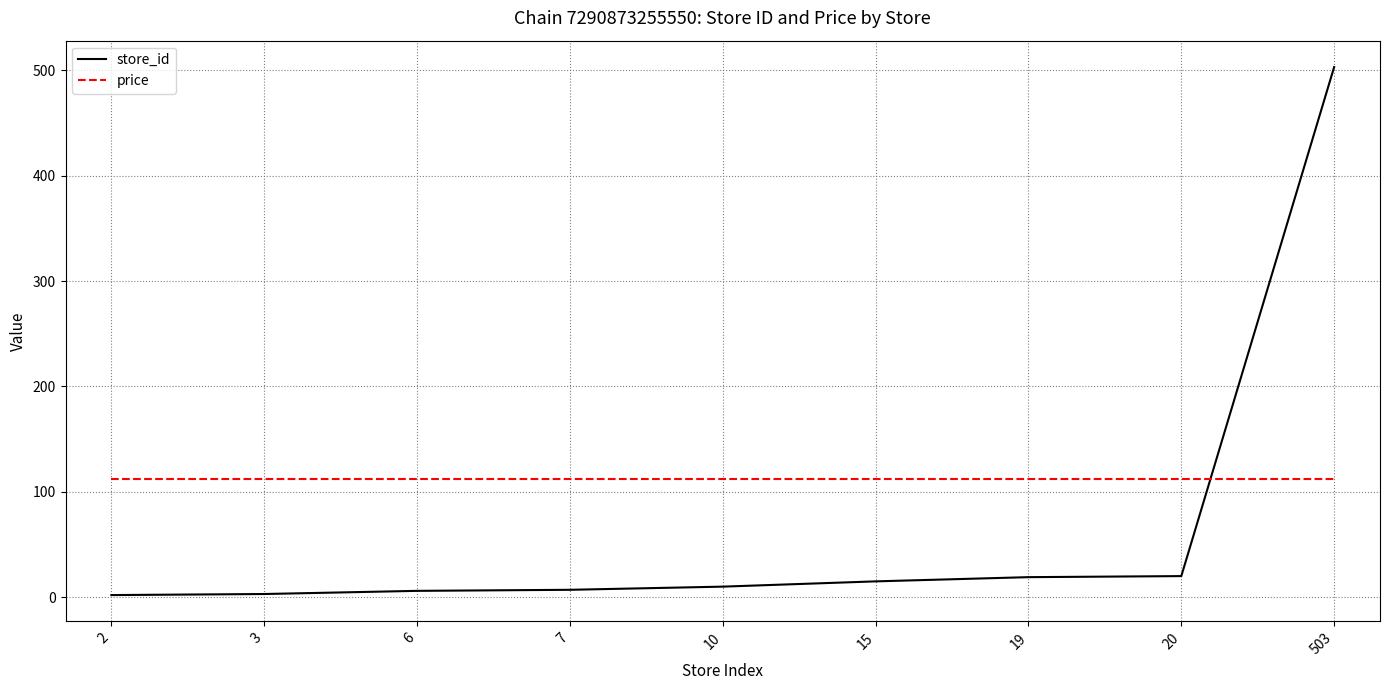

Which series ends up on top after the final intersection of price and store_id?

store_id